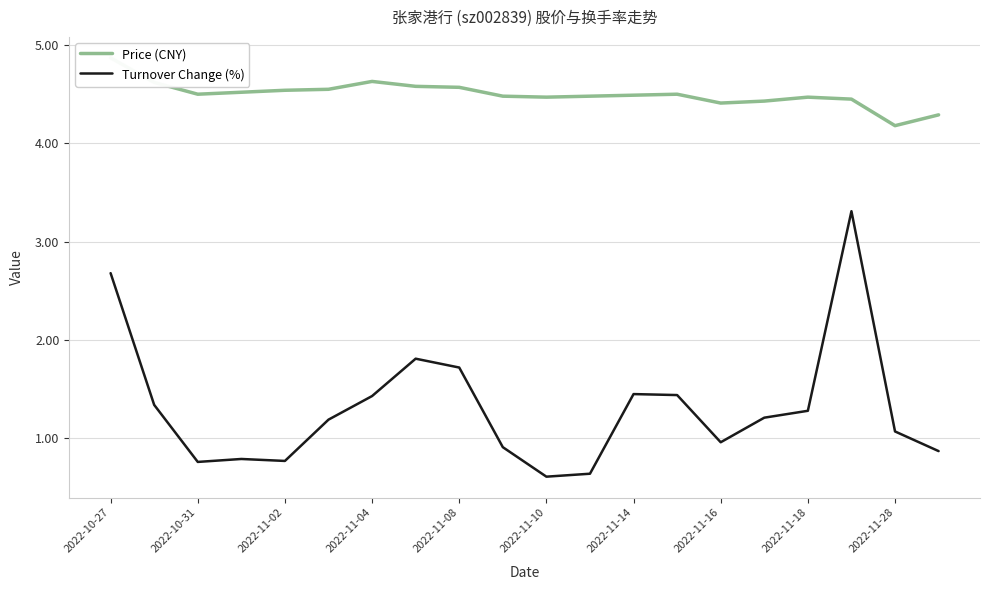

True or false: Turnover Change (%) has a value of 1.0 at 2022-11-16.

True